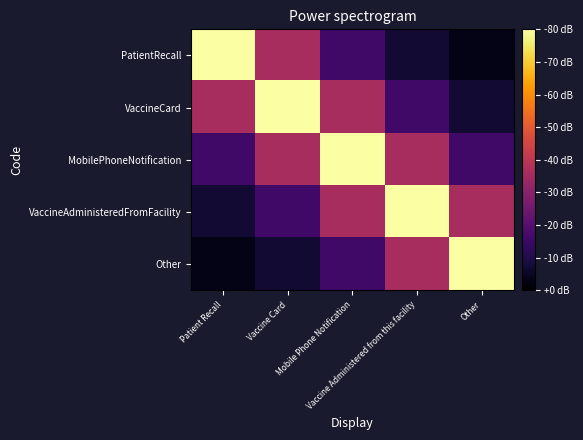

Which category has the lowest value across all series?

Other